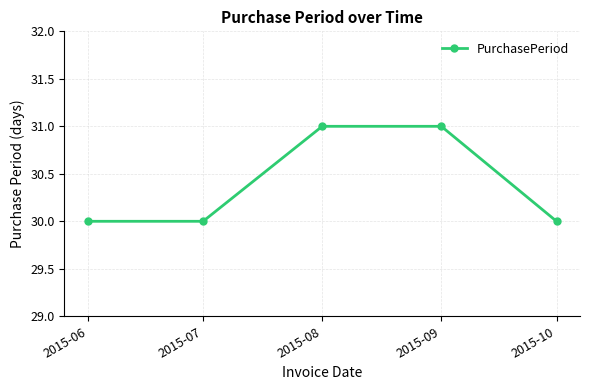

What is the difference between the maximum and minimum values?

1